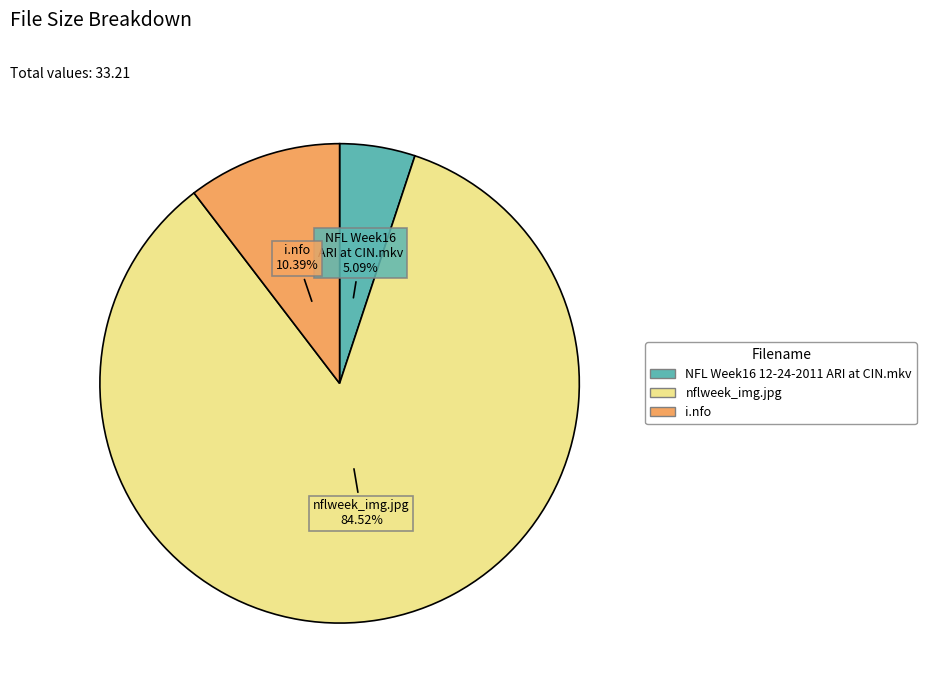

Combined, do NFL Week16 12-24-2011 ARI at CIN.mkv and nflweek_img.jpg account for over 50%?

Yes